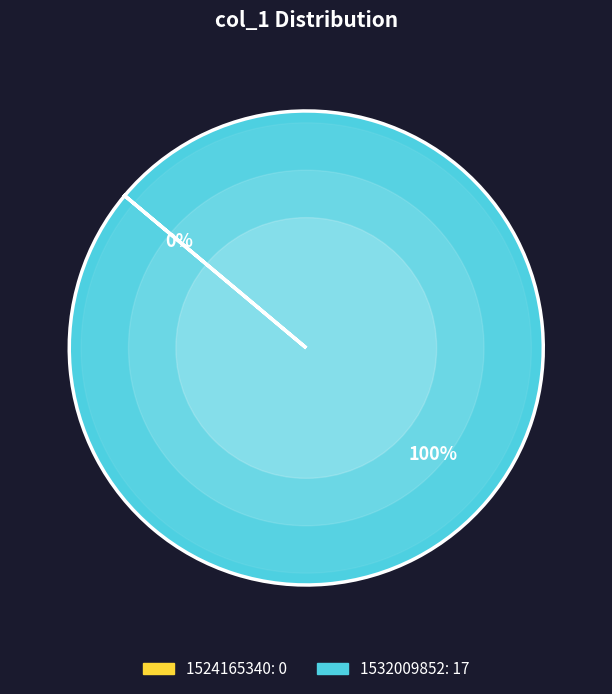

To the nearest percent, what portion does 1532009852 represent?

100%